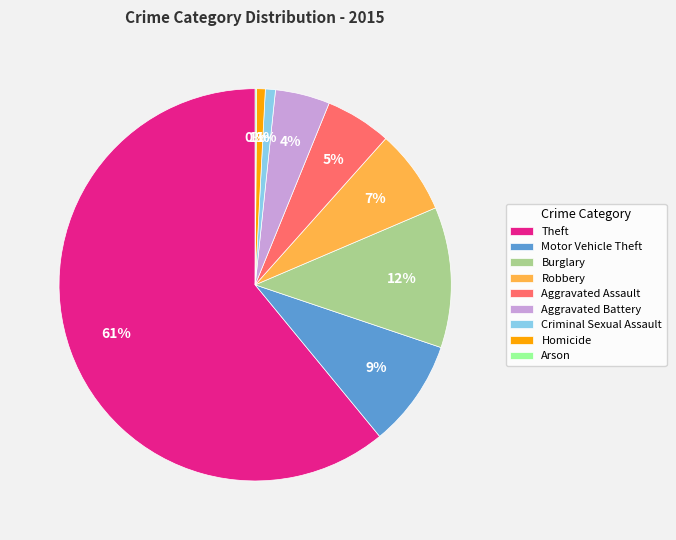

What percentage is the Criminal Sexual Assault slice, to the nearest percent?

1%